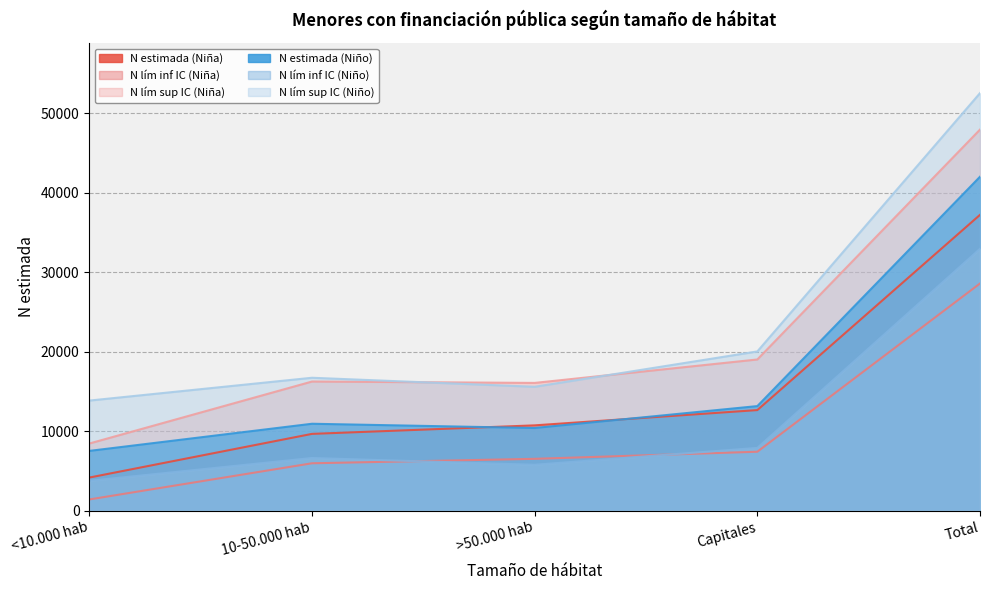

Which series changed the most between <10.000 hab and Capitales?

N lím sup IC (Niña)